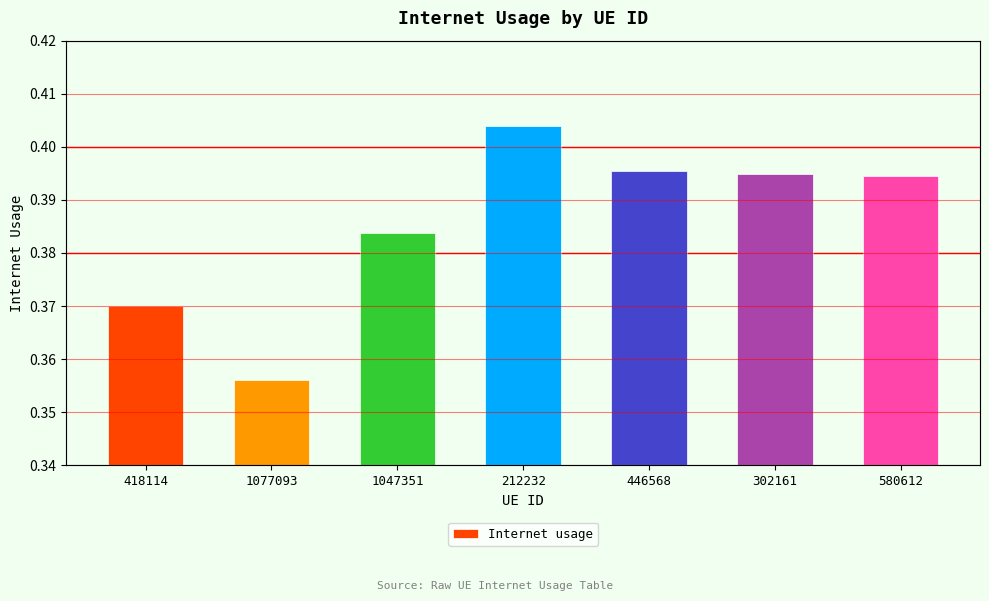

How many distinct data groups are displayed?

1